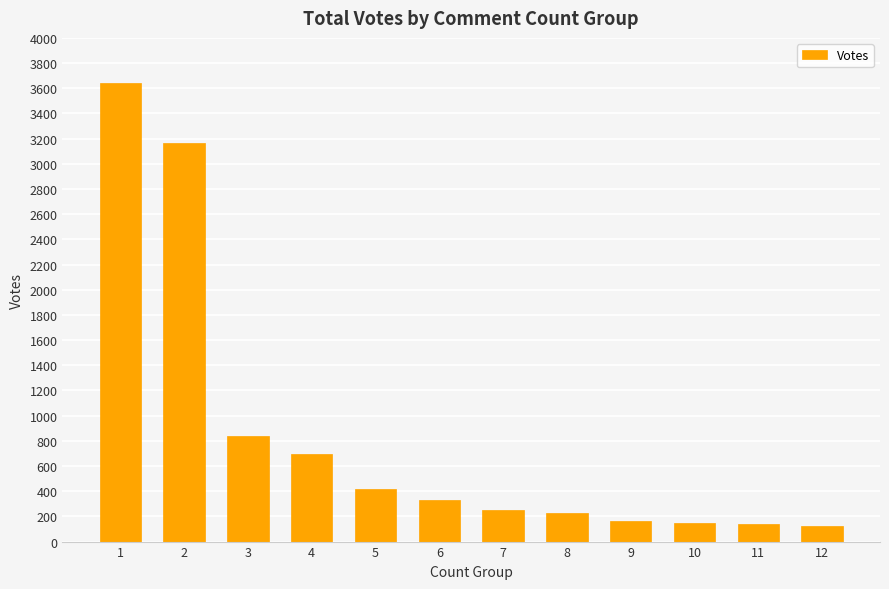

What is the average value?

845